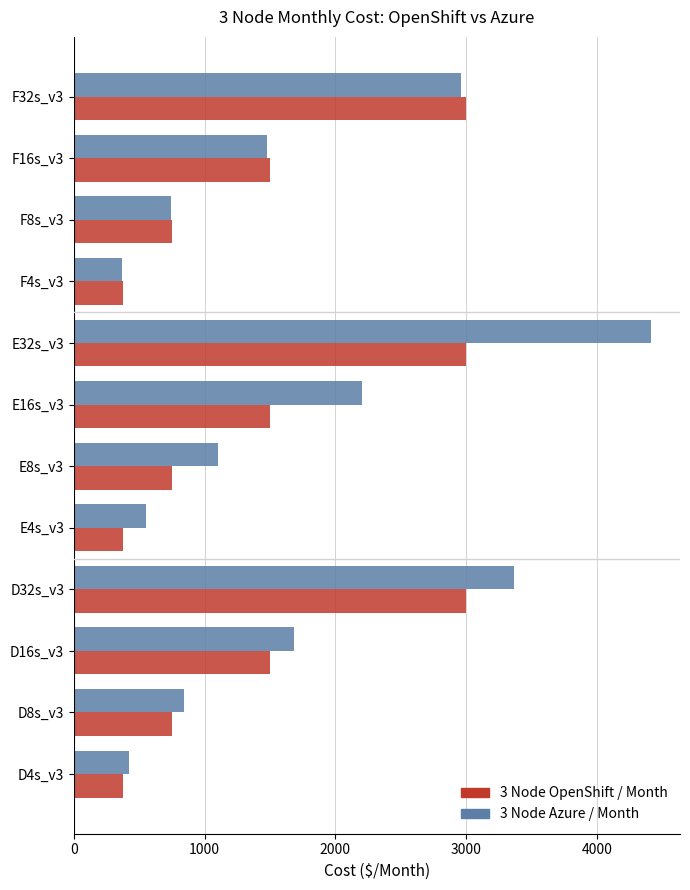

How many values in the 3 Node OpenShift / Month series exceed 1497?

6